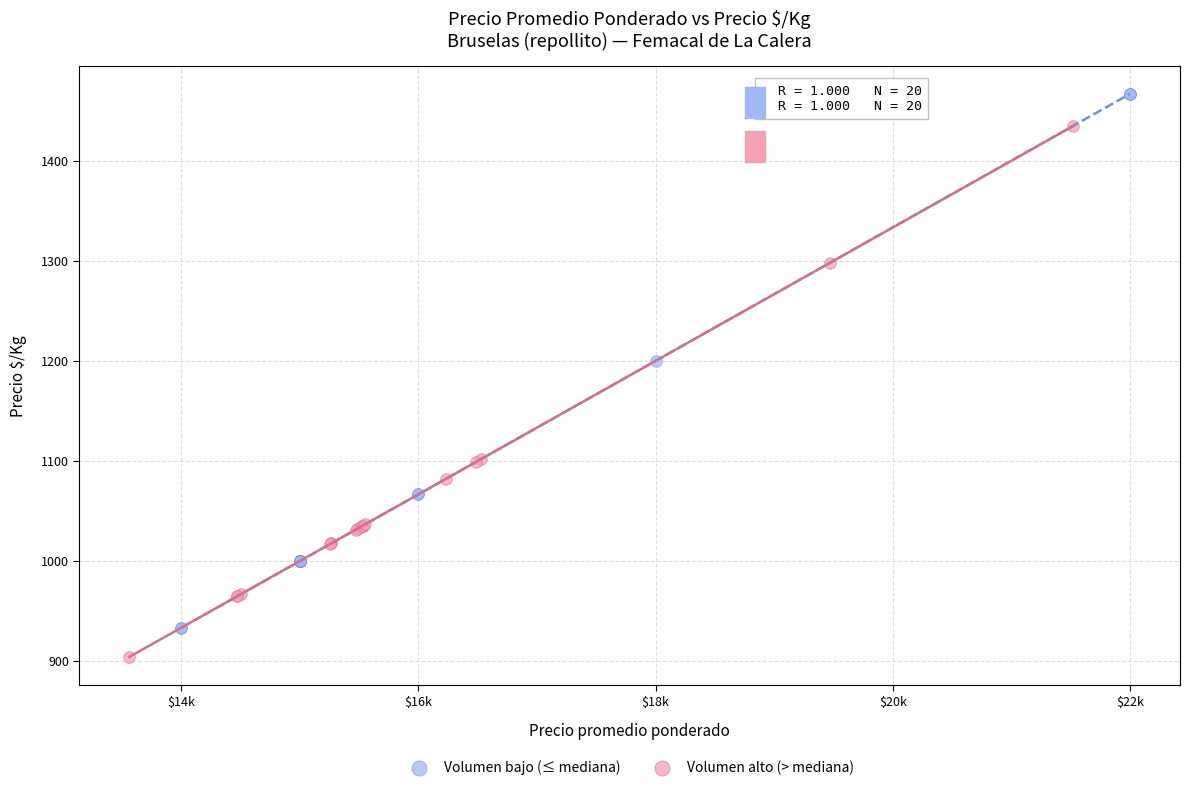

Which series reaches the maximum Y coordinate?

Volumen bajo (≤ mediana)